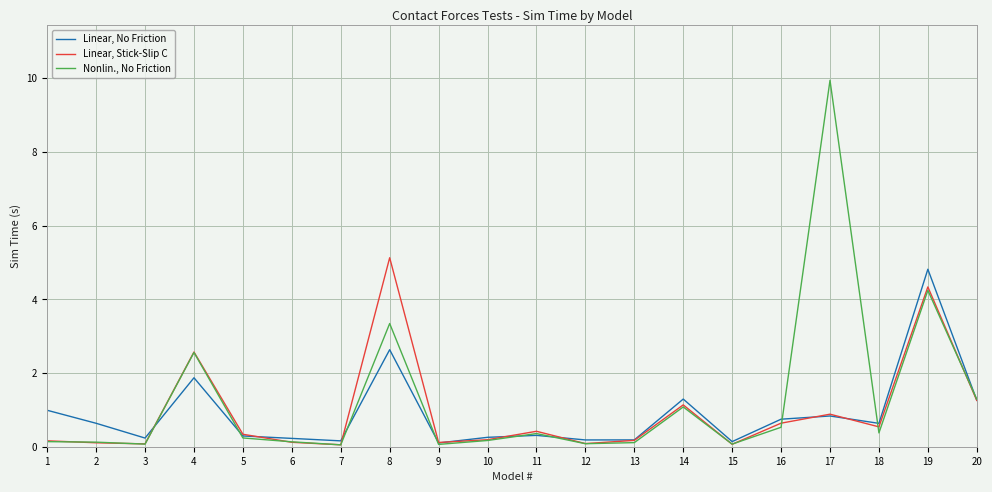

What is the difference between the second highest and second lowest values in the Linear, Stick-Slip C series?

4.3